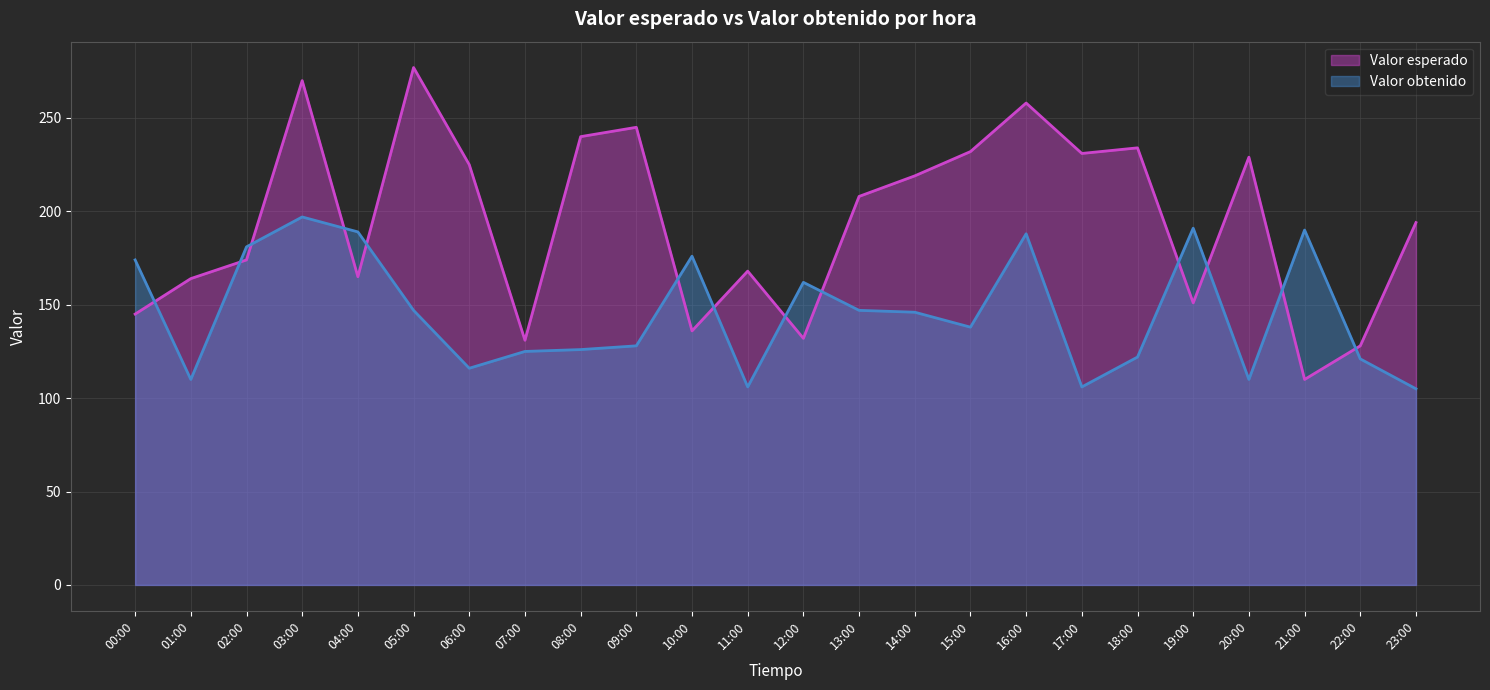

What is the smallest value displayed?

105